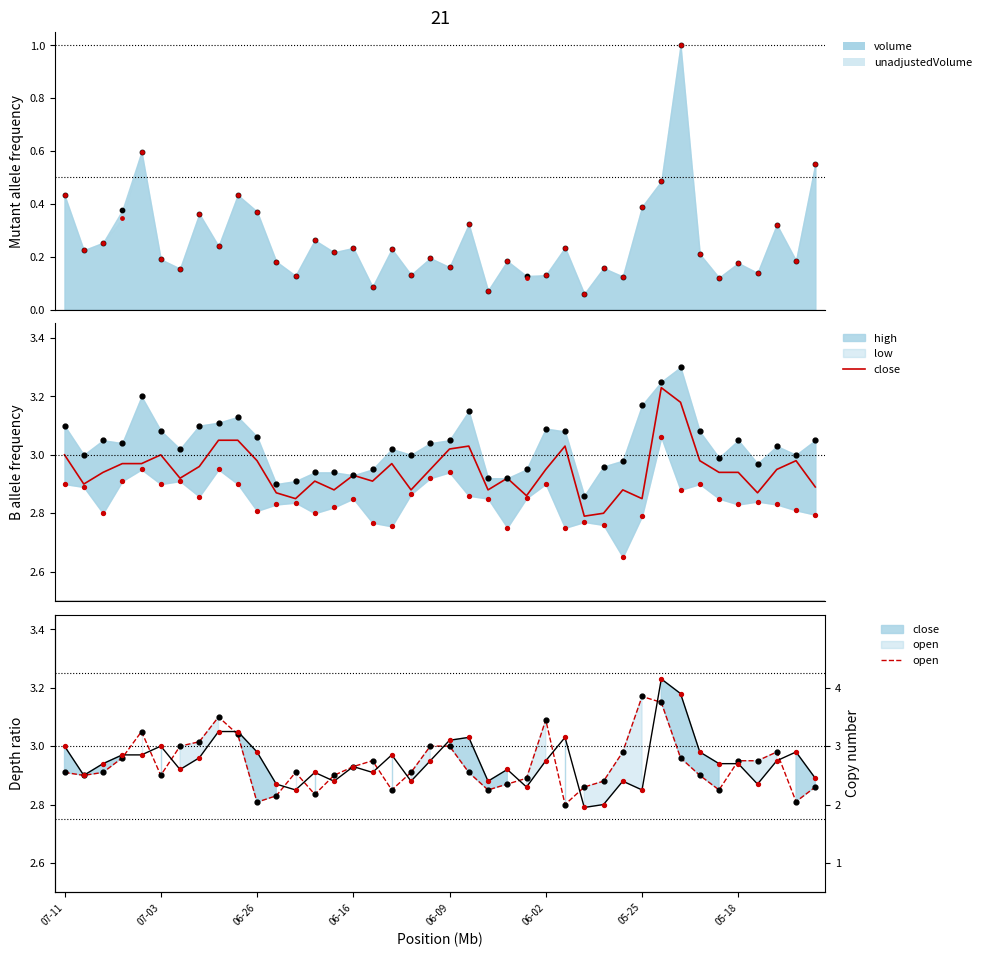

At how many categories does at least one series exceed 3?

11